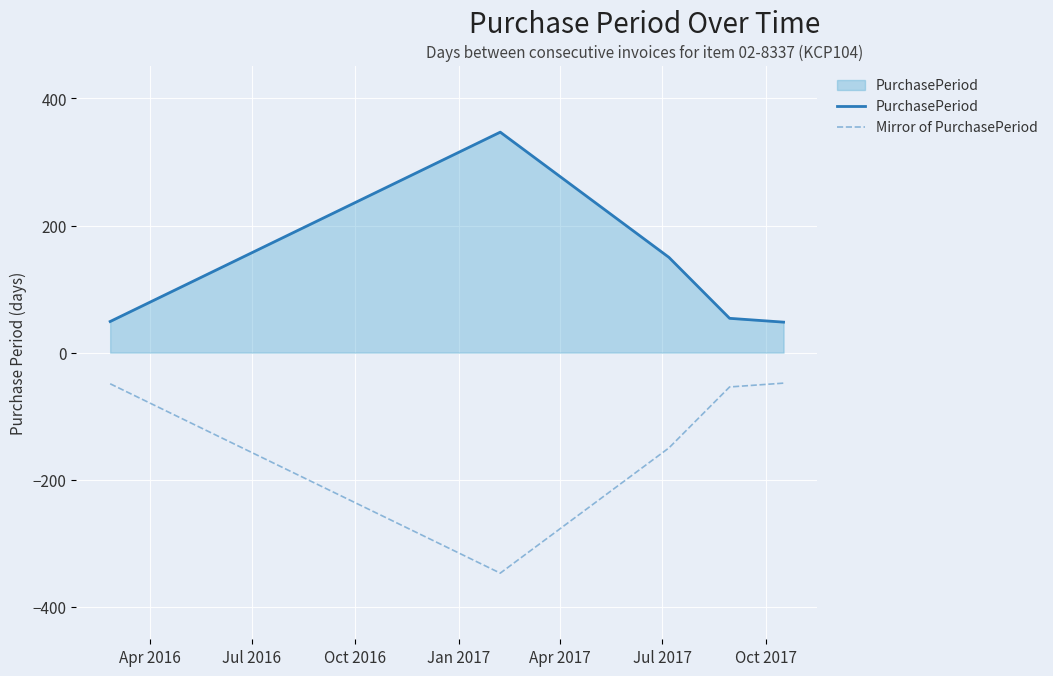

Rank the series by their maximum value, from lowest to highest.

Mirror of PurchasePeriod, PurchasePeriod